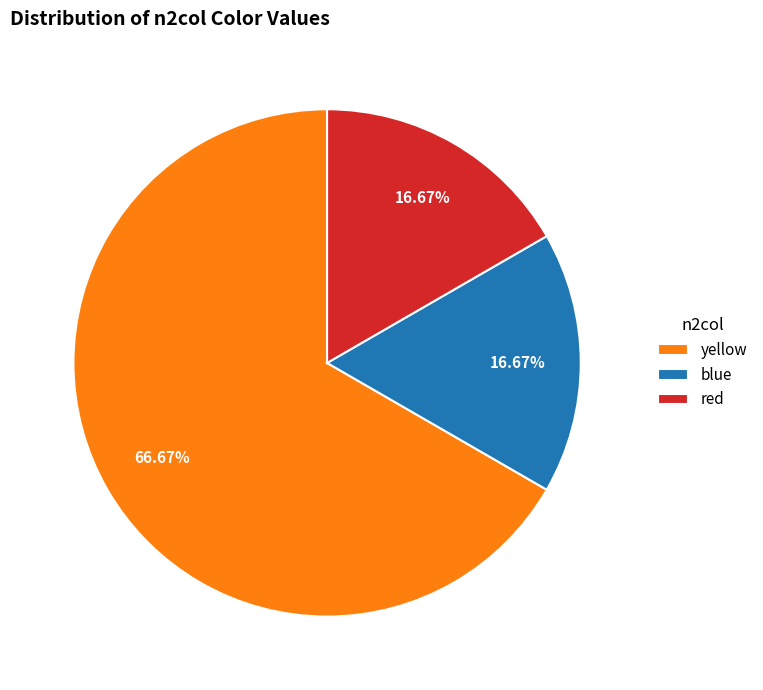

Is the sum of red and yellow greater than half?

Yes